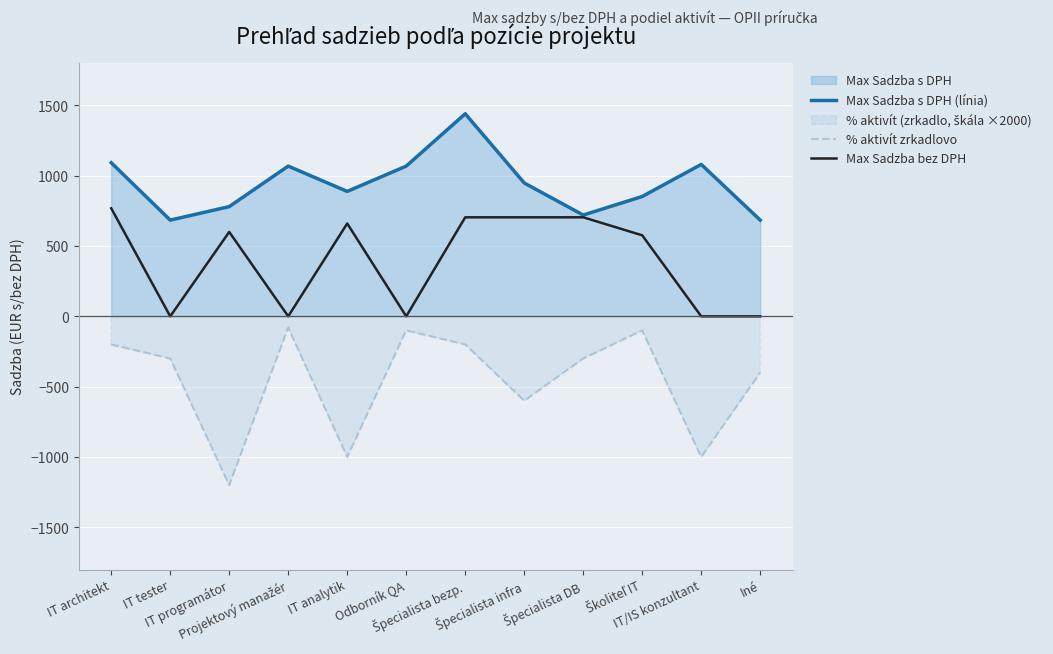

True or false: Max Sadzba bez DPH and Max Sadzba s DPH (línia) intersect in this chart.

False